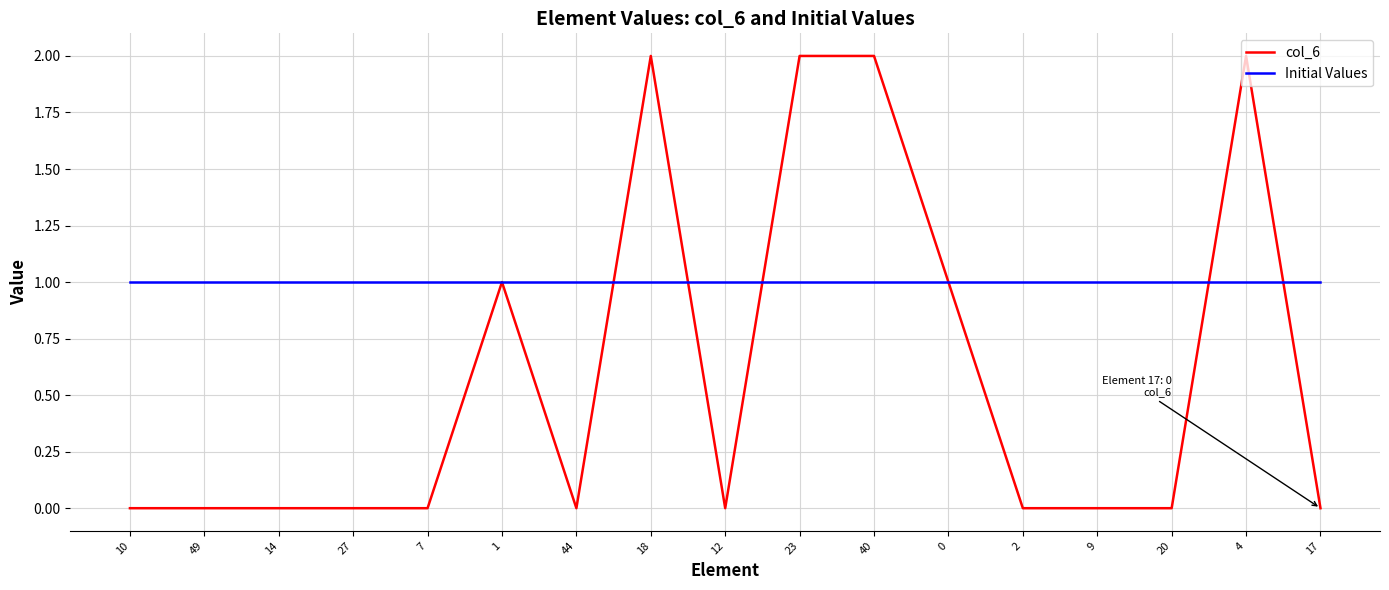

What is the maximum value shown in the chart?

2